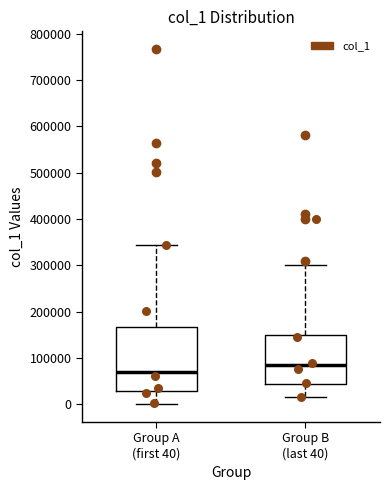

Reading left to right, read every box against the y-axis: the position of its median line, the range the box covers, and the ends of its whiskers. The values are not printed on the chart, so give them approximately, as read against the axis.

Group A (first 40): median 70000, box 30000 to 170000, whiskers 0 to 340000
Group B (last 40): median 80000, box 40000 to 150000, whiskers 20000 to 300000